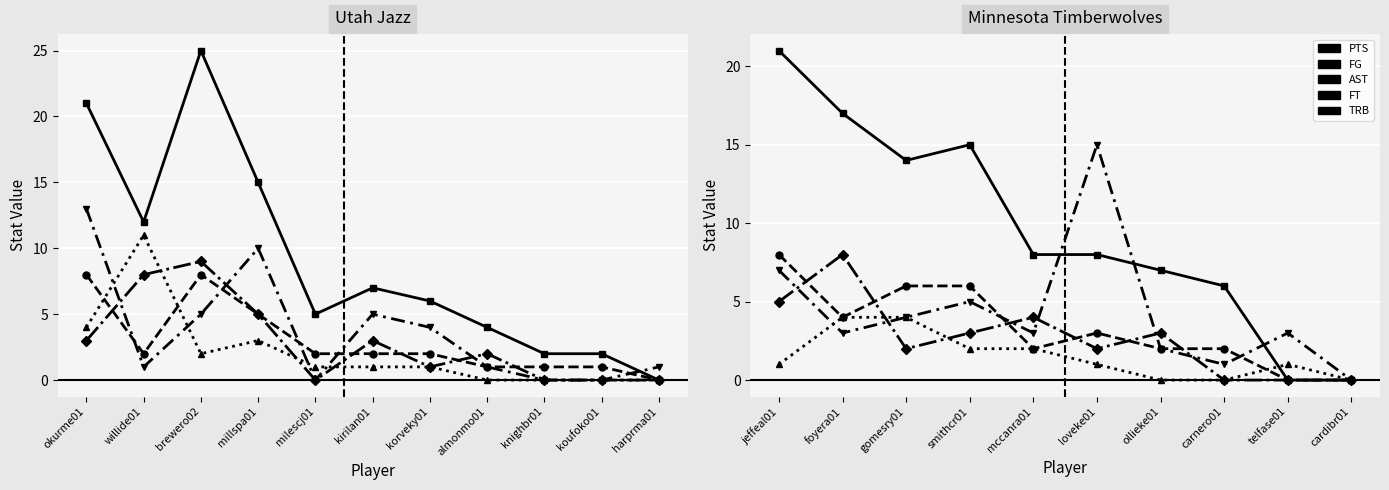

What is the value of the TRB point at the 2nd from the left?

3